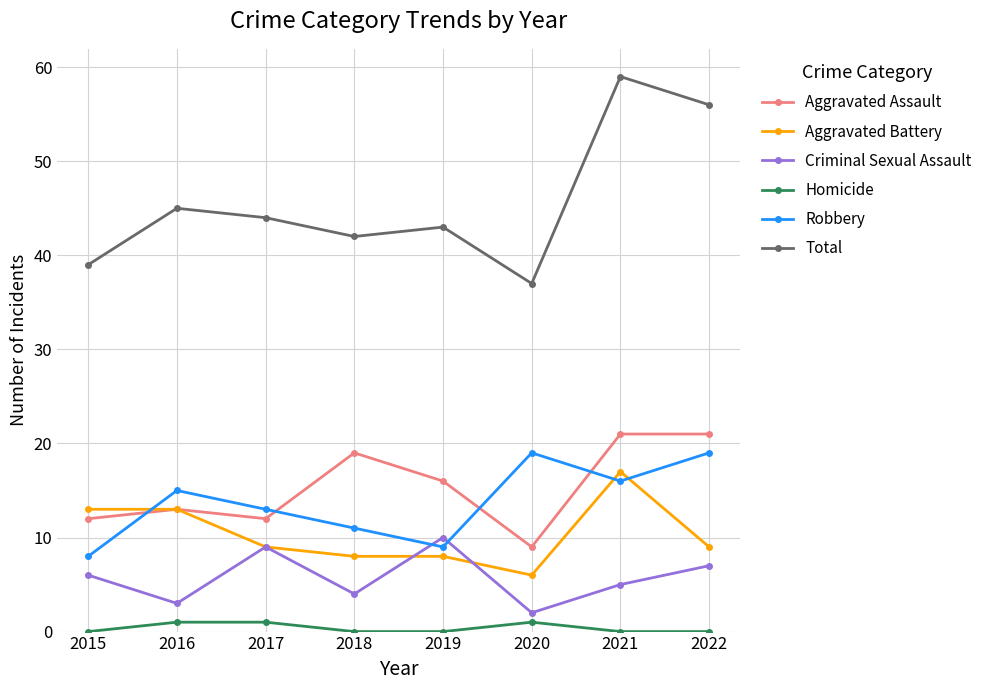

What is the lowest value of the Total series?

37